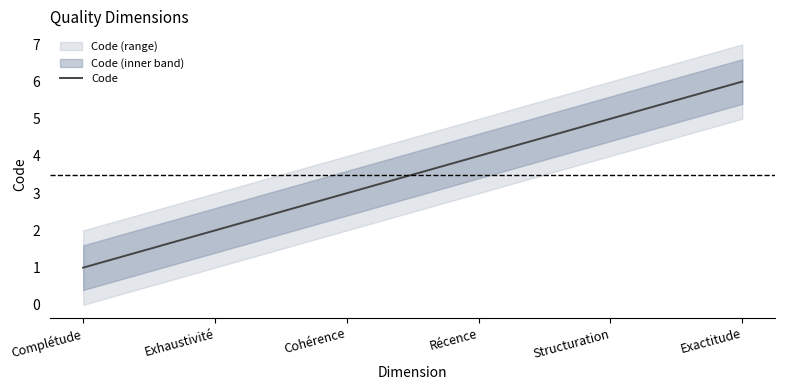

What position from the left is Exhaustivité?

2